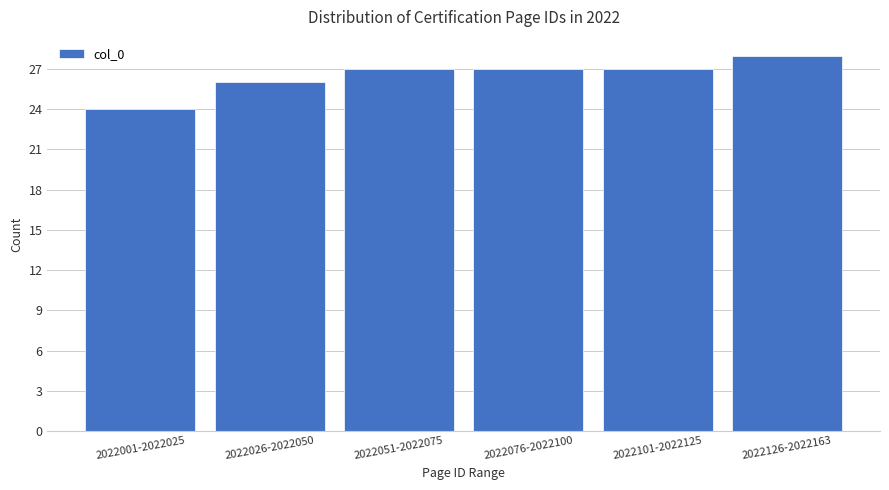

Reading right to left, transcribe all the data shown in this chart.

2022126-2022163=28	2022101-2022125=27	2022076-2022100=27	2022051-2022075=27	2022026-2022050=26	2022001-2022025=24